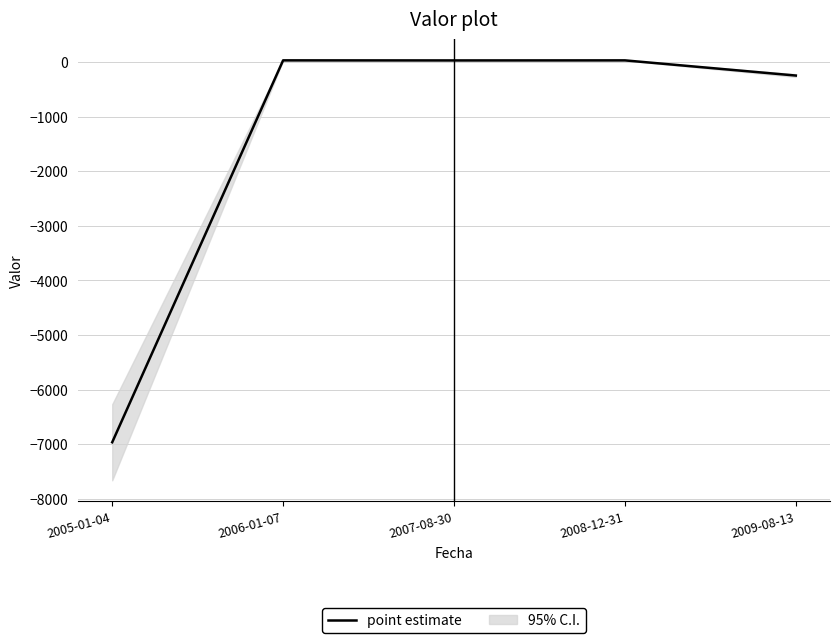

What is the label of the 3rd point from the right?

2007-08-30